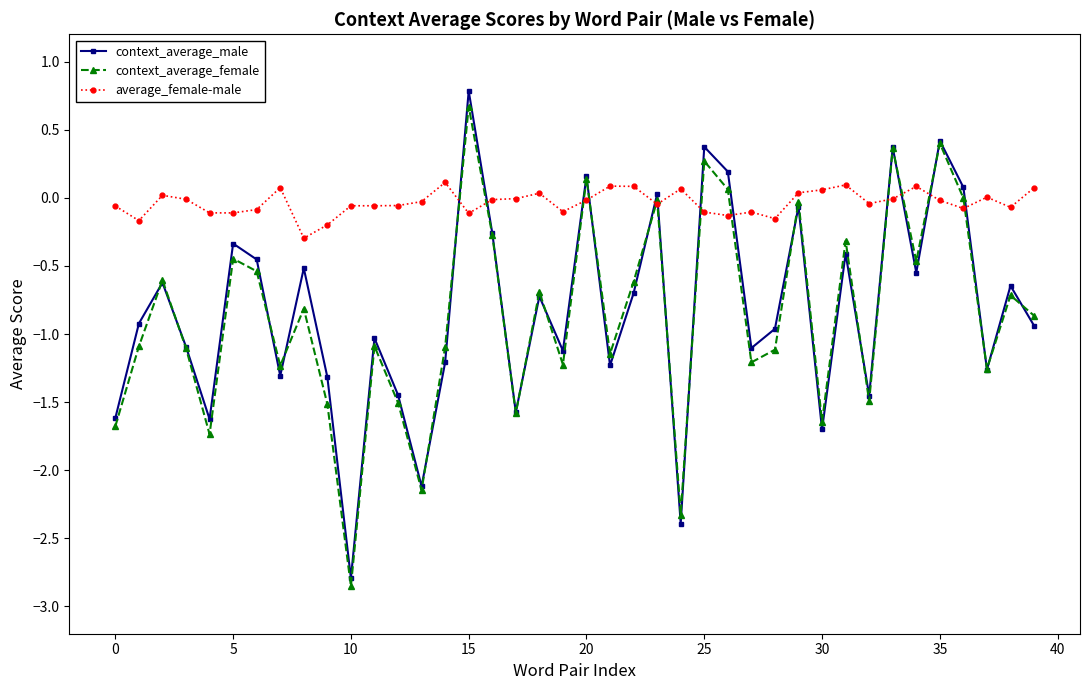

True or false: context_average_female has more than 2 points higher than both neighbors.

True